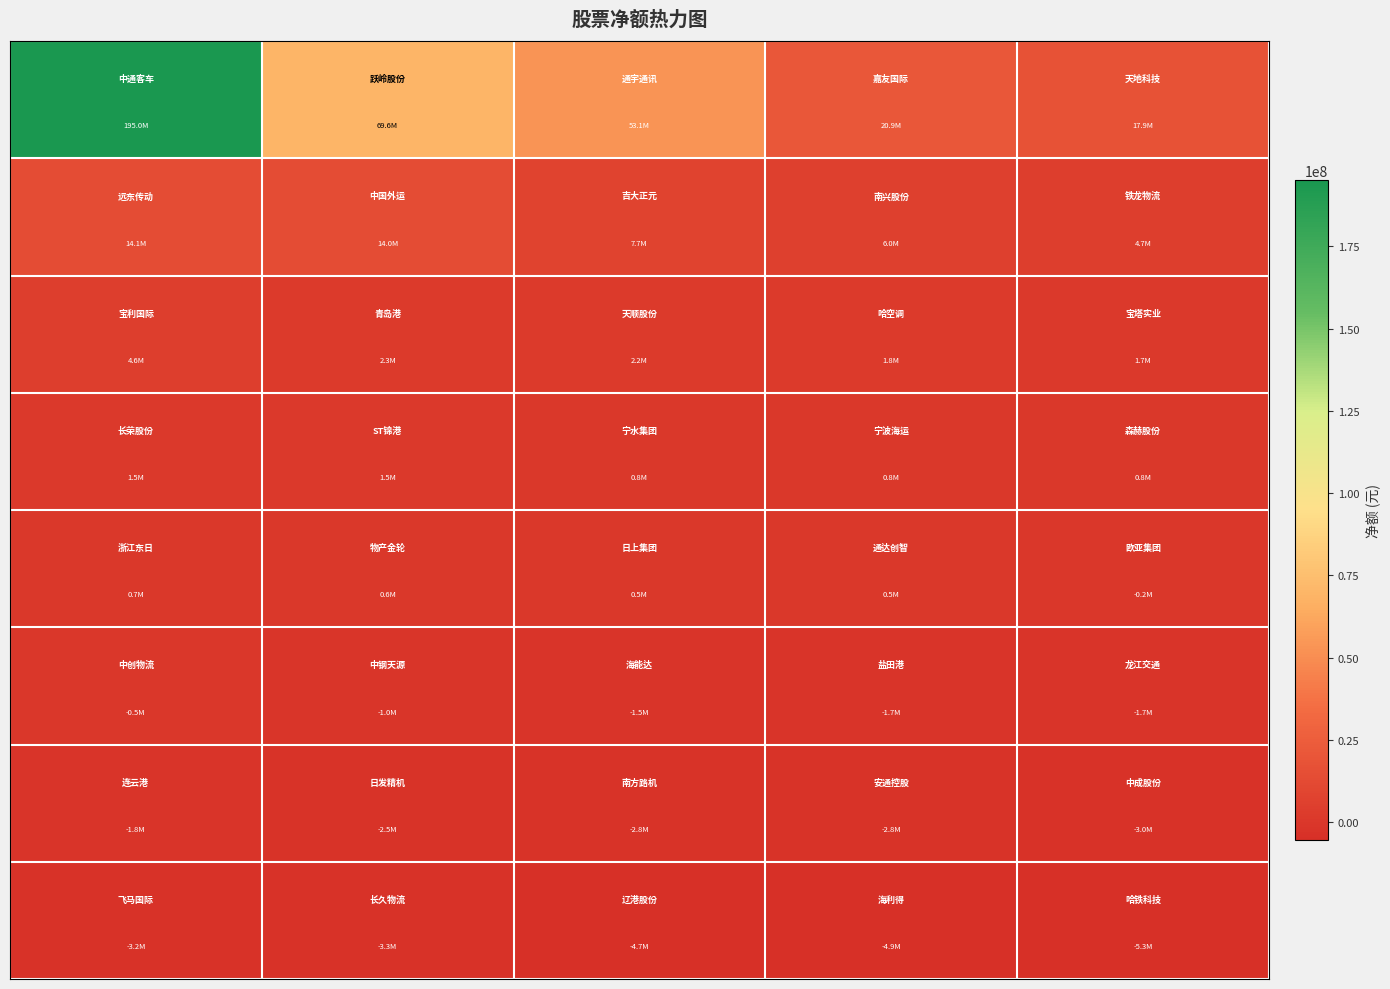

At how many categories does at least one series exceed 46182453?

3